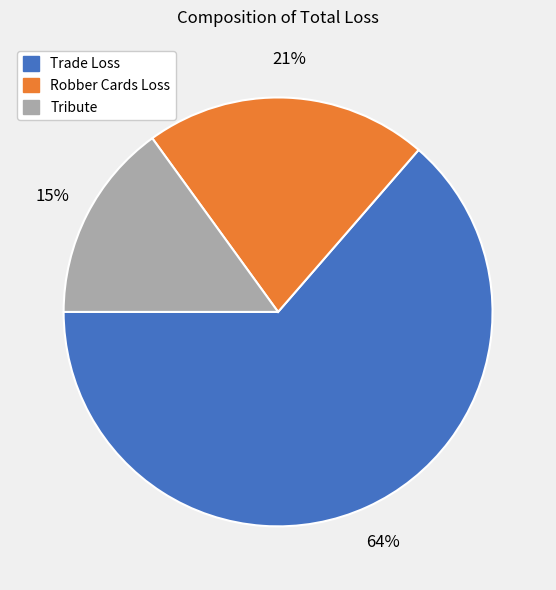

Is there a majority slice in this chart?

Yes